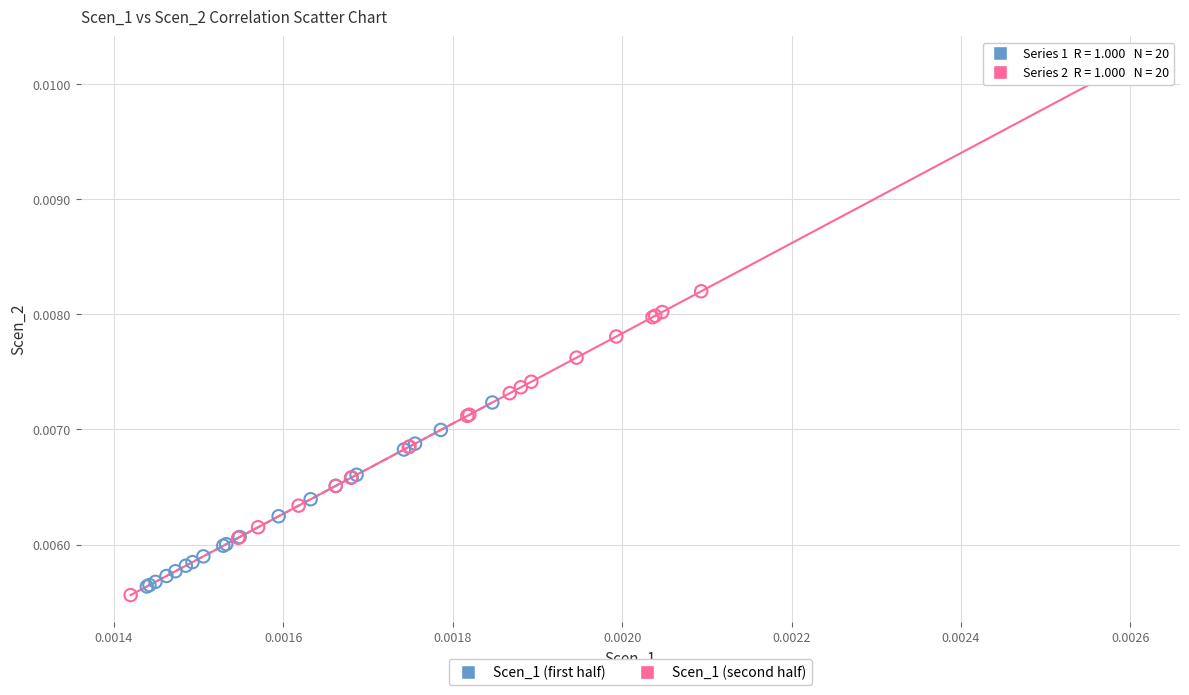

What are all the series names shown in the legend?

Scen_1 (first half), Scen_1 (second half)